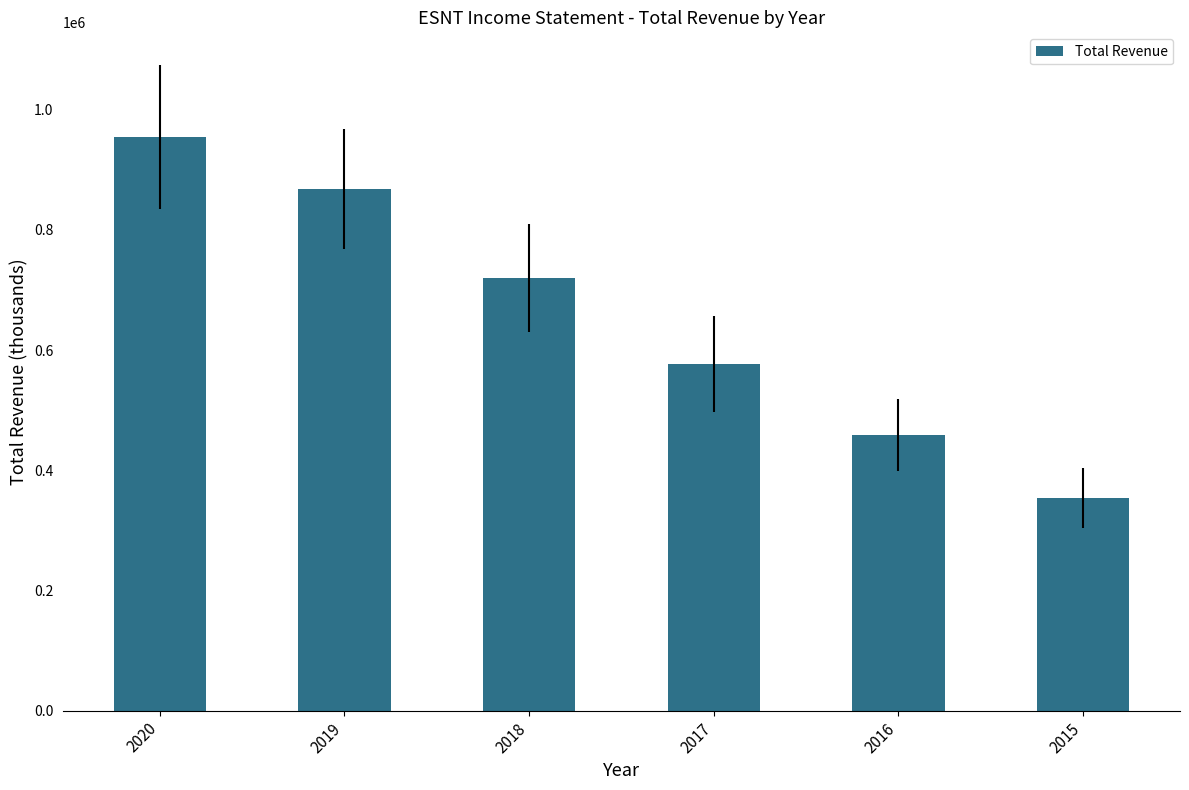

What is the value of the 6th bar from the left?

353300